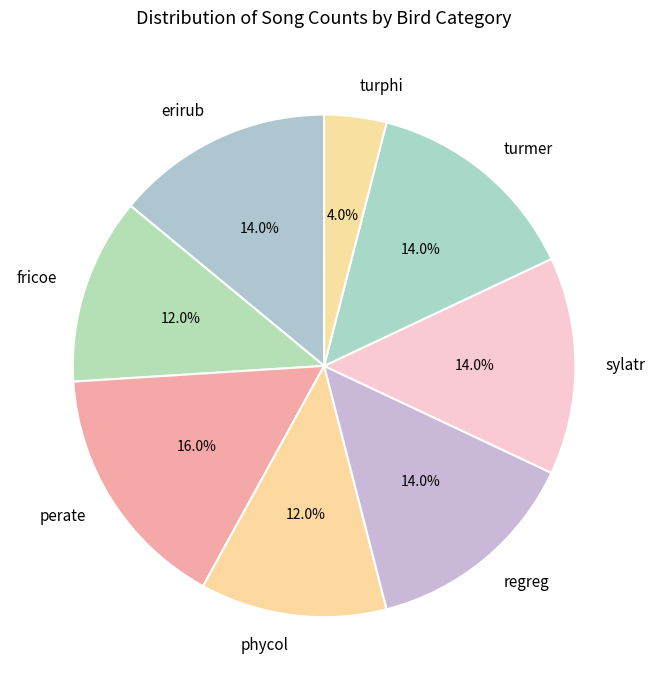

Does any single category account for the majority?

No